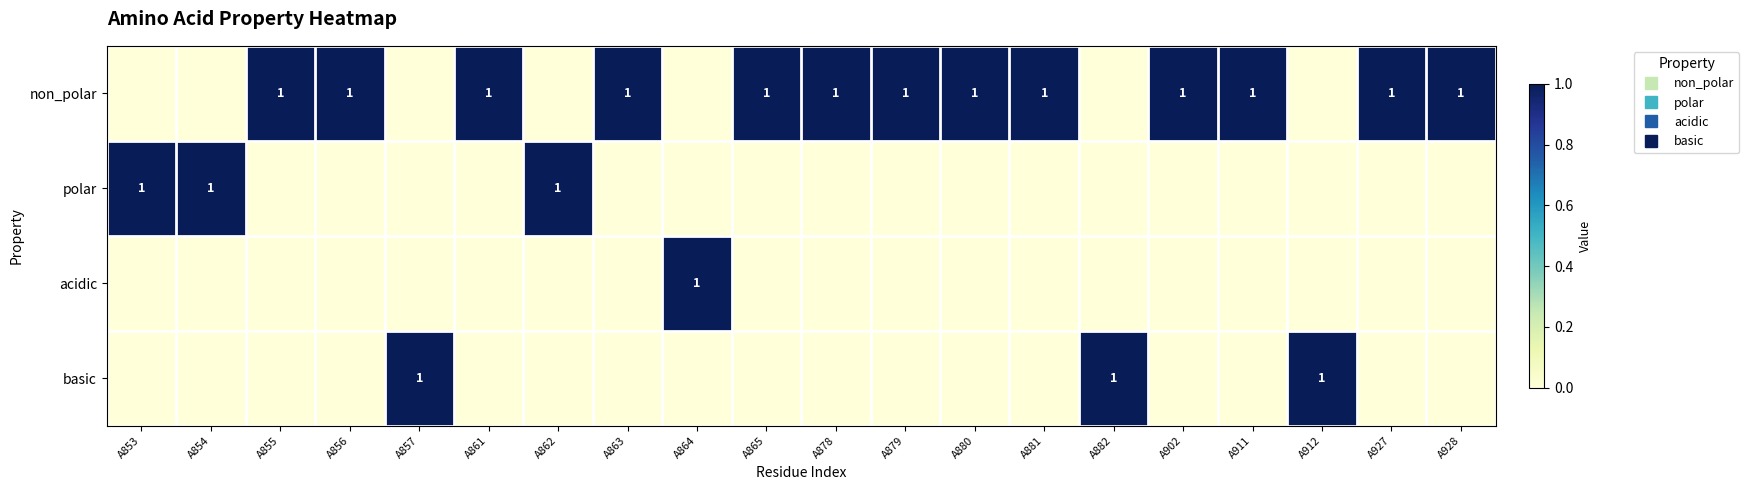

True or false: polar has a value of 1 at A855.

False